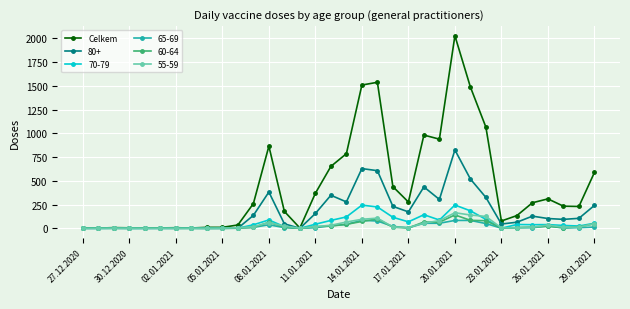

How many lines are shown in the chart?

6